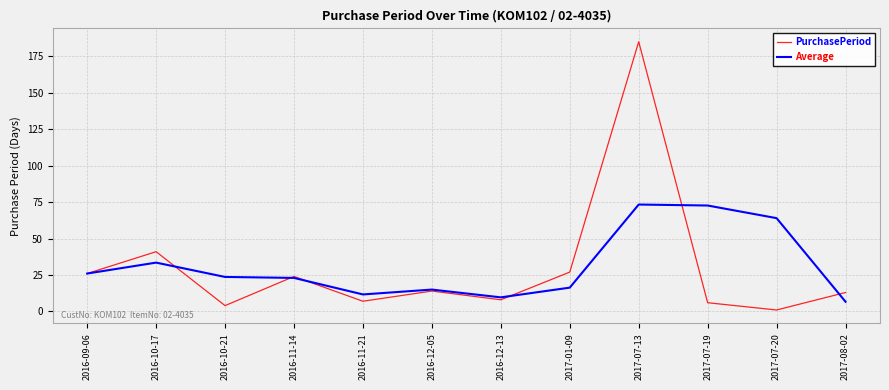

What is the difference between the second highest and minimum values in the Average series?

66.0